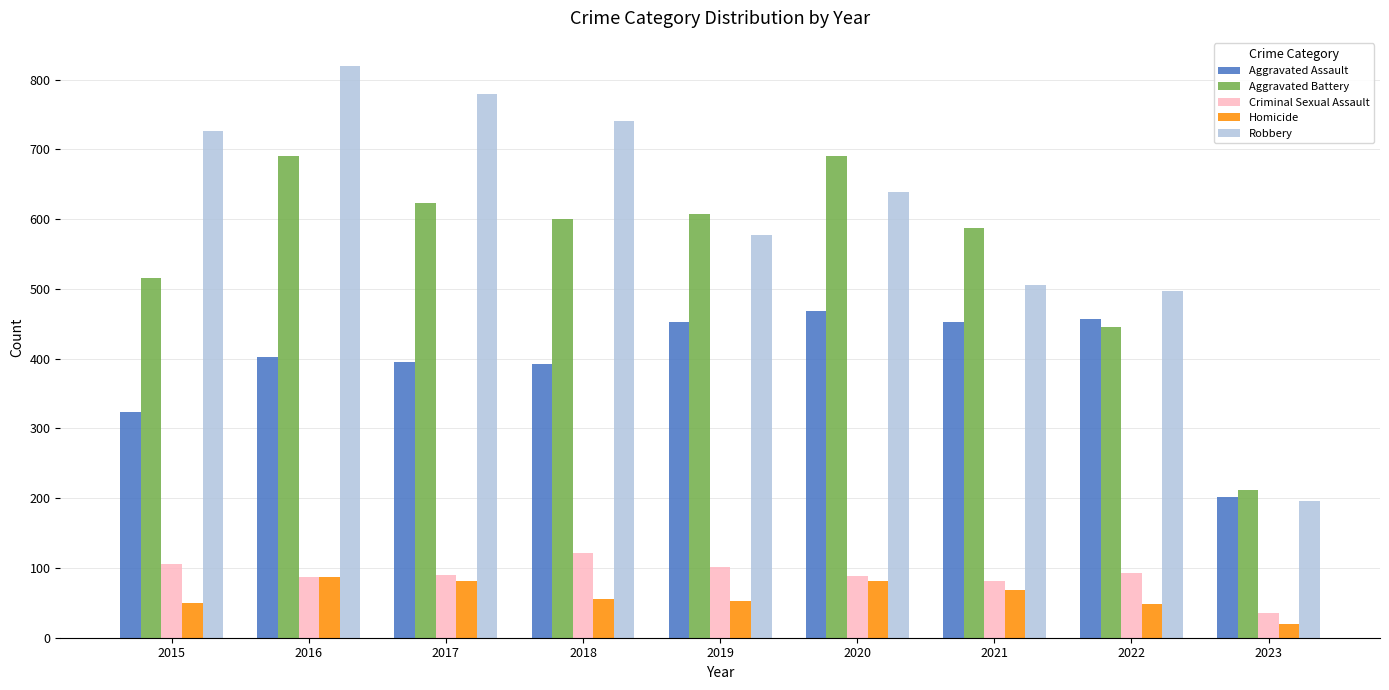

What is the spread (max minus min) of values at 2021?

518